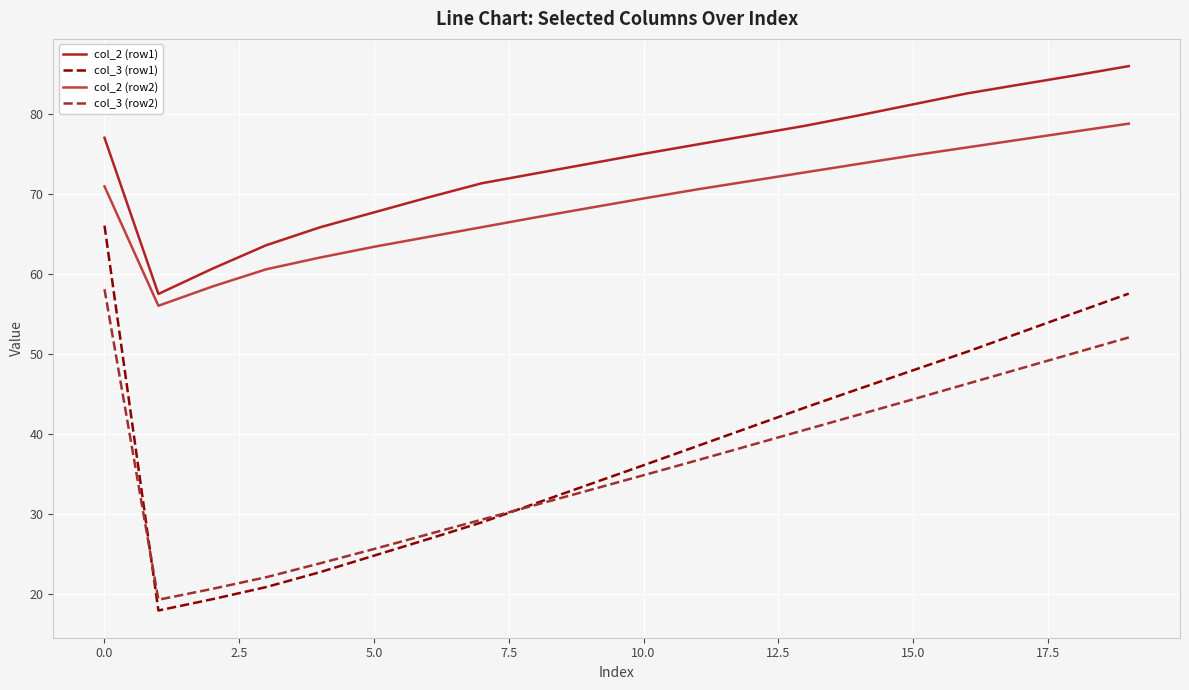

What is the maximum value for col_3 (row1)?

66.0